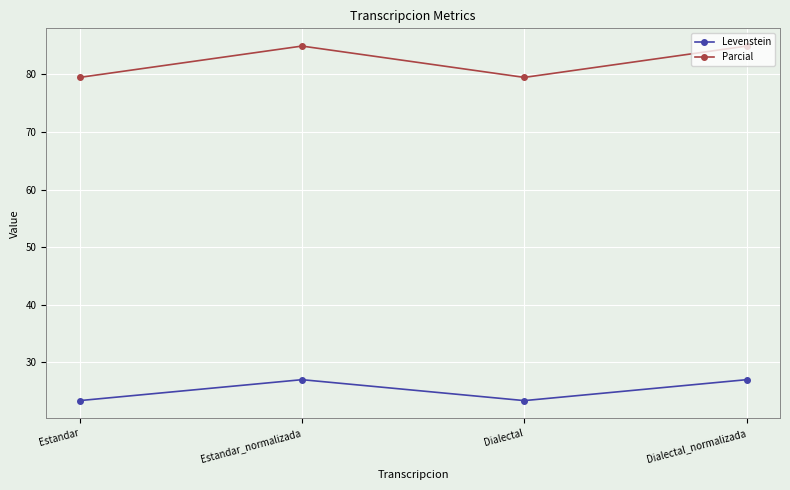

What is the label of the 4th point from the right?

Estandar